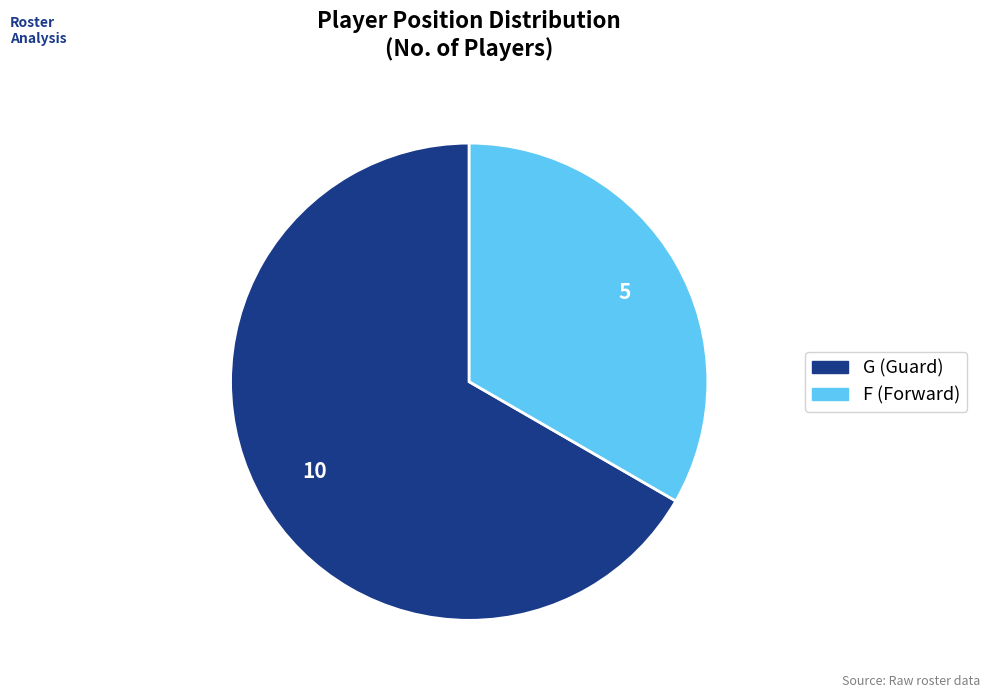

Between G and F, which is larger?

G